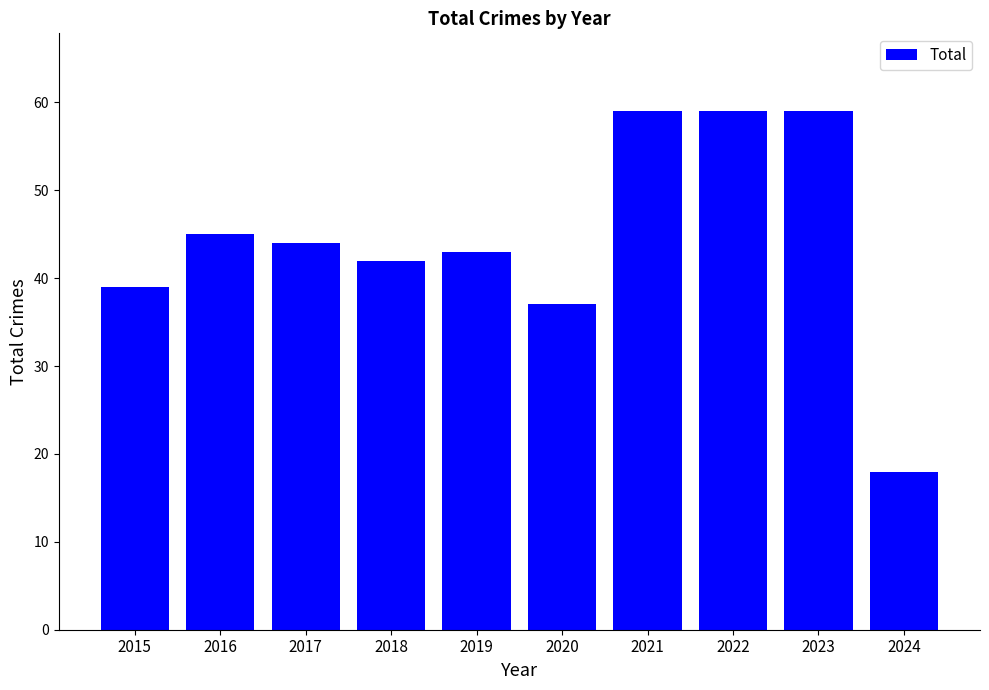

What is the difference between the maximum and minimum values?

41